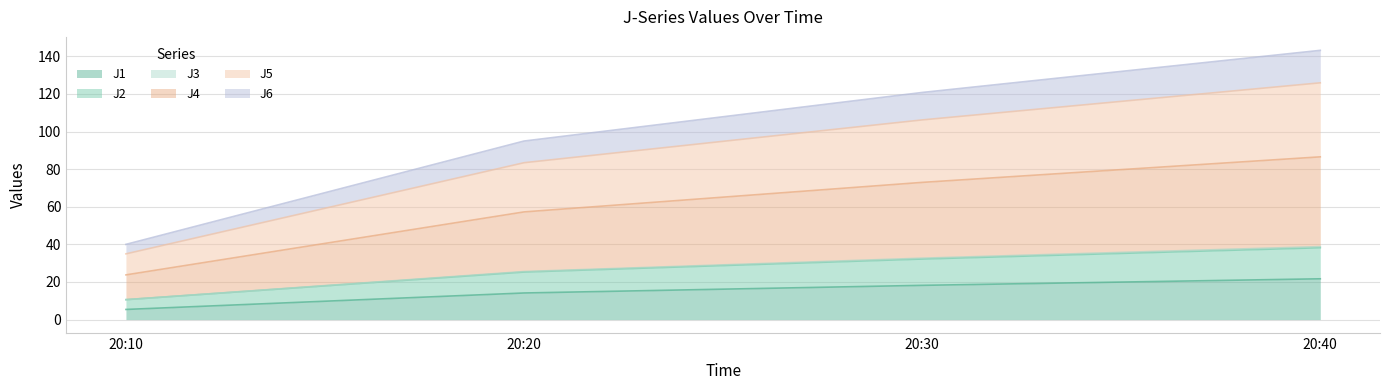

At which label does J6 first exceed 106?

20:30